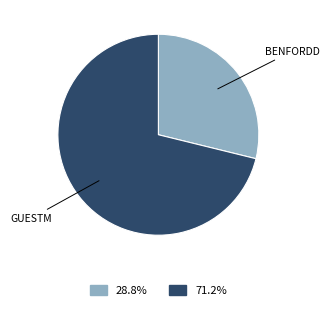

Which slice represents more than half of the pie?

GUESTM